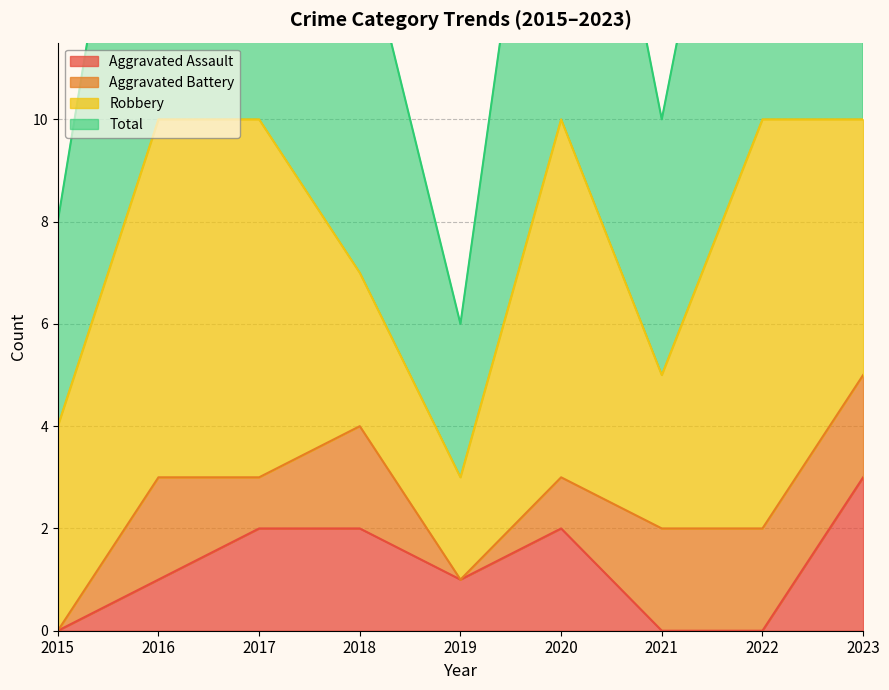

What is the value of the Total point at the 9th from the left?

10